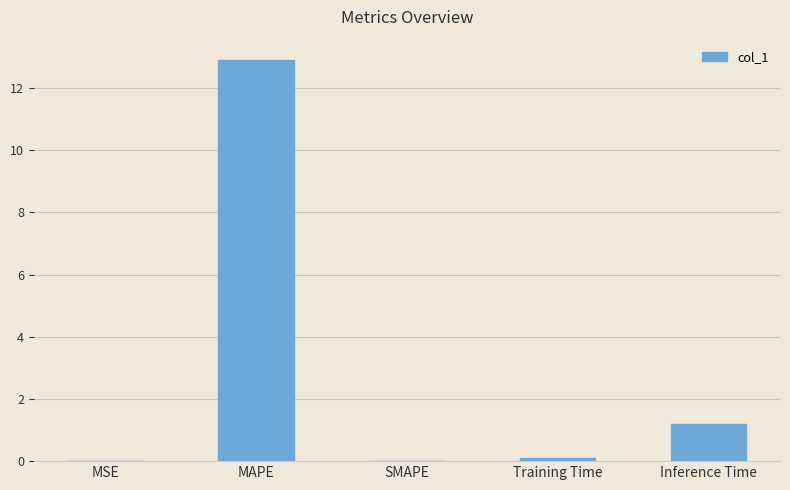

Between MSE and MAPE, which is larger?

MAPE